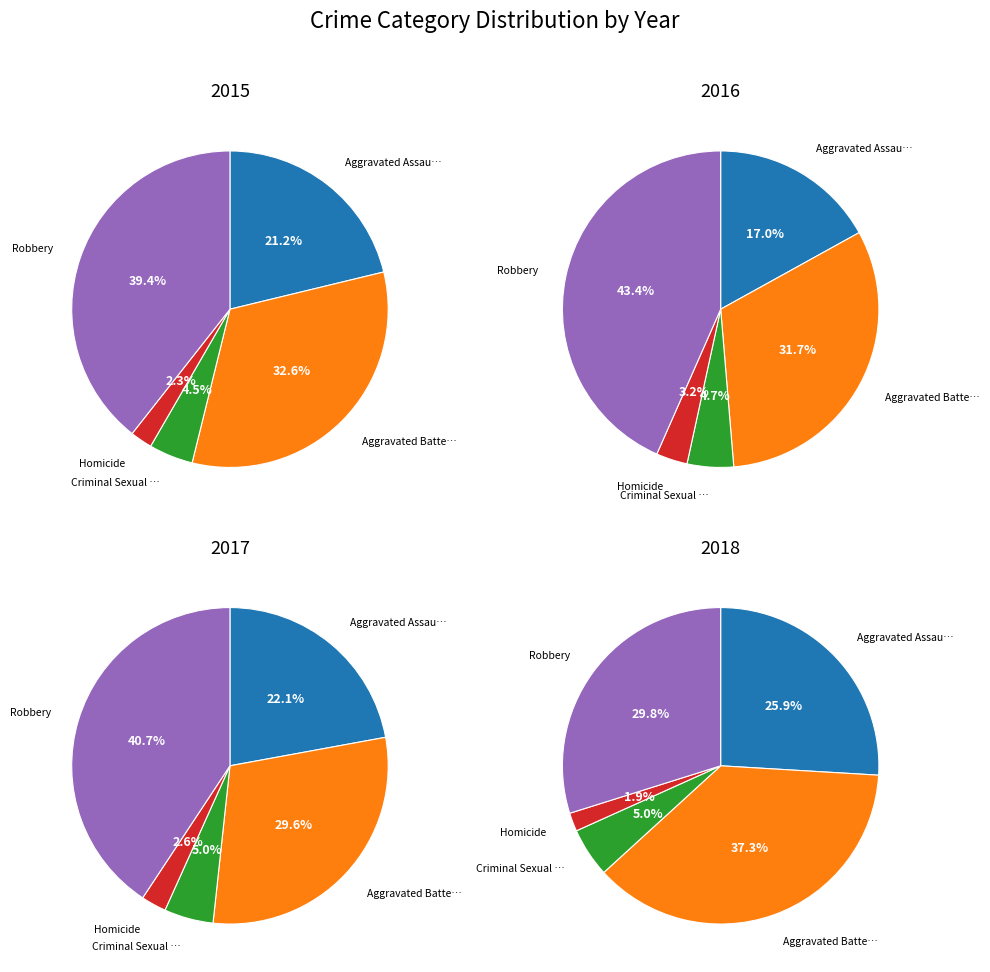

How many slices are in this pie chart?

5